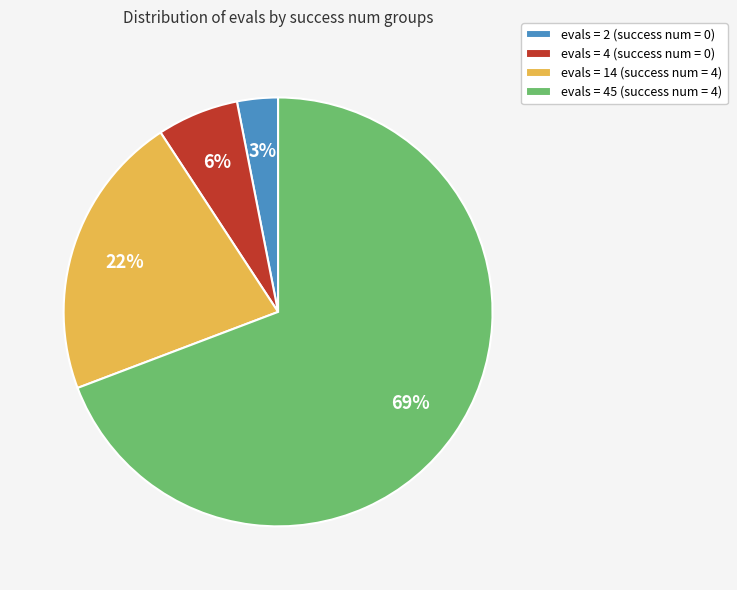

The evals = 14 (success num = 4) slice represents 9% of the pie. True or false?

False